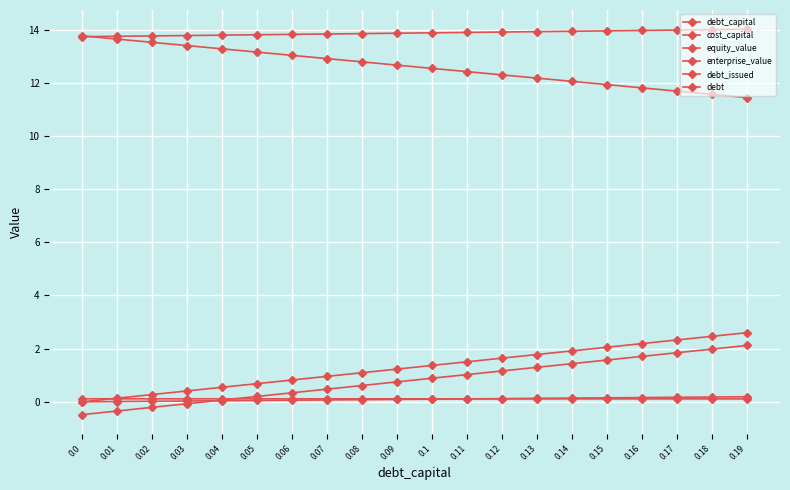

What position from the right is 0.1?

10